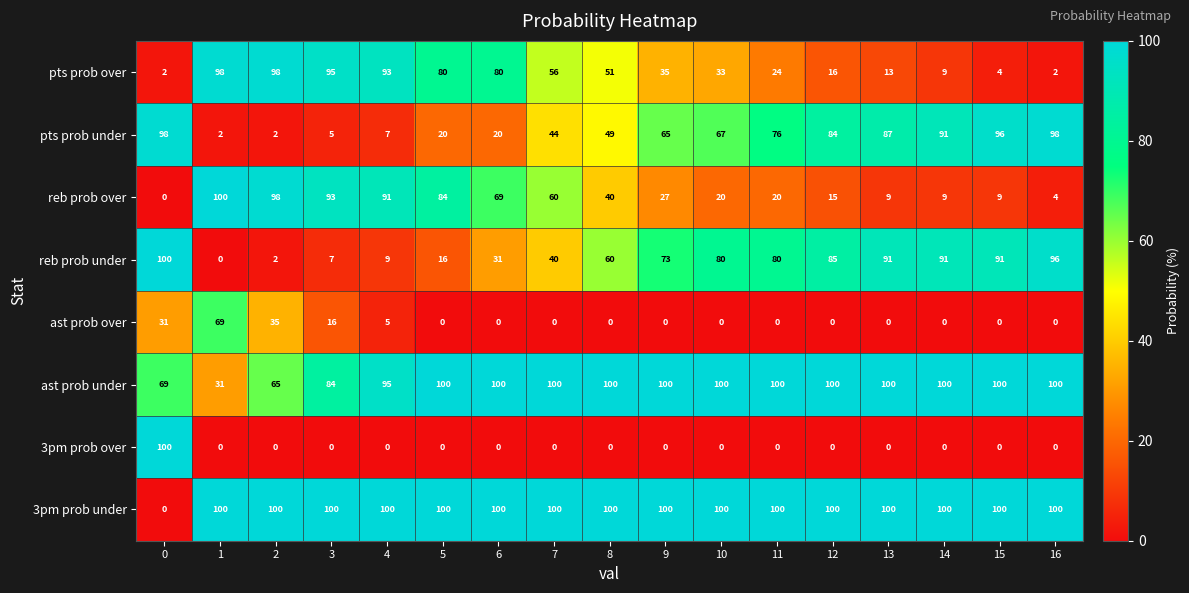

The value of 3pm prob under at 0 is 0. True or false?

True